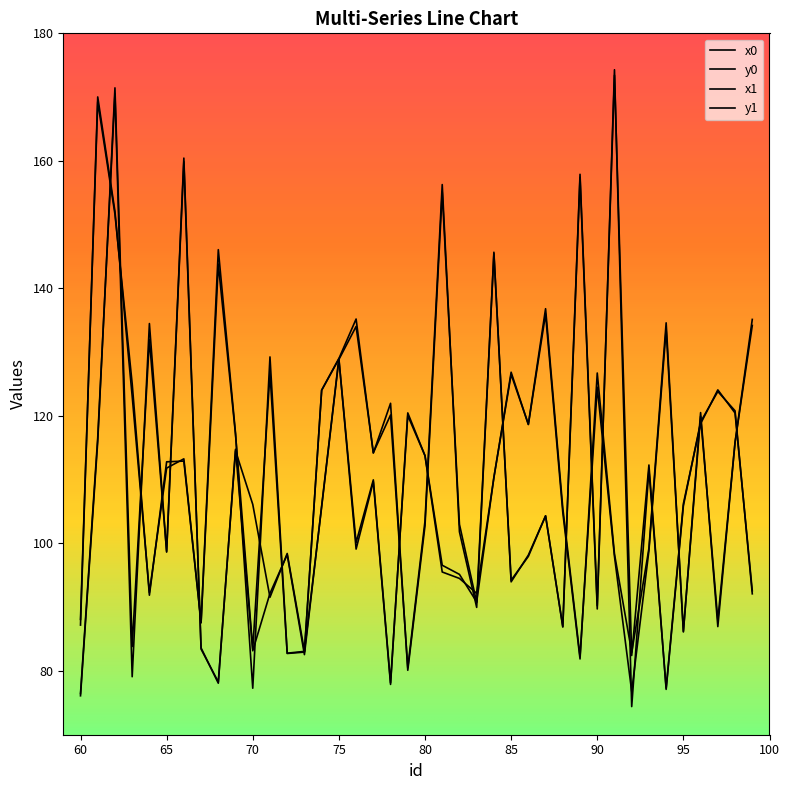

Reading right to left, extract all data points from this chart.

x0: 60=76.1	61=116.0	62=171.5	63=83.8	64=132.0	65=98.8	66=160.4	67=83.4	68=78.3	69=114.5	70=106.1	71=91.6	72=98.4	73=83.1	74=105.7	75=128.8	76=134.0	77=114.2	78=120.1	79=80.5	80=103.5	81=156.3	82=101.8	83=90.0	84=145.7	85=94.0	86=98.2	87=104.3	88=86.9	89=157.4	90=89.7	91=174.3	92=74.4	93=111.5	94=77.3	95=106.2	96=118.8	97=124.1	98=120.5	99=92.6
y0: 60=87.2	61=170.0	62=152.1	63=123.1	64=92.3	65=111.8	66=113.3	67=87.6	68=143.8	69=117.1	70=83.4	71=126.7	72=82.7	73=83.0	74=124.0	75=128.9	76=100.1	77=110.0	78=78.1	79=120.1	80=113.8	81=96.6	82=95.1	83=90.8	84=110.4	85=126.5	86=118.7	87=136.8	88=105.6	89=82.3	90=124.5	91=98.0	92=76.8	93=98.9	94=133.6	95=86.2	96=119.9	97=88.0	98=115.8	99=134.2
x1: 60=76.5	61=116.6	62=170.5	63=79.1	64=134.5	65=98.6	66=159.9	67=83.6	68=78.1	69=114.8	70=83.2	71=92.2	72=98.2	73=82.6	74=105.9	75=129.0	76=135.2	77=114.2	78=122.0	79=80.1	80=102.8	81=155.1	82=103.0	83=90.8	84=145.5	85=94.2	86=98.0	87=104.3	88=87.0	89=157.9	90=90.2	91=173.4	92=82.4	93=112.3	94=77.1	95=105.9	96=119.1	97=123.8	98=120.8	99=92.1
y1: 60=88.1	61=169.3	62=151.6	63=125.1	64=91.9	65=112.8	66=112.9	67=87.6	68=146.1	69=117.3	70=77.3	71=129.3	72=82.8	73=83.1	74=124.0	75=129.0	76=99.1	77=109.7	78=77.9	79=120.5	80=113.8	81=95.5	82=94.5	83=92.2	84=110.3	85=126.9	86=118.6	87=136.0	88=104.9	89=81.9	90=126.7	91=98.3	92=82.9	93=99.2	94=134.6	95=86.1	96=120.5	97=87.0	98=115.8	99=135.1